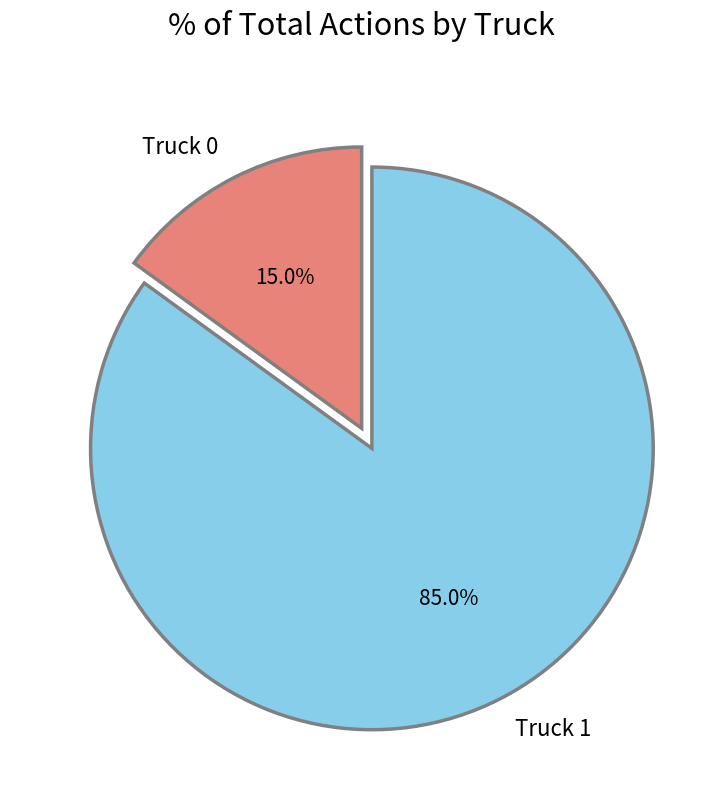

What percentage is the Truck 1 slice, to the nearest percent?

85%